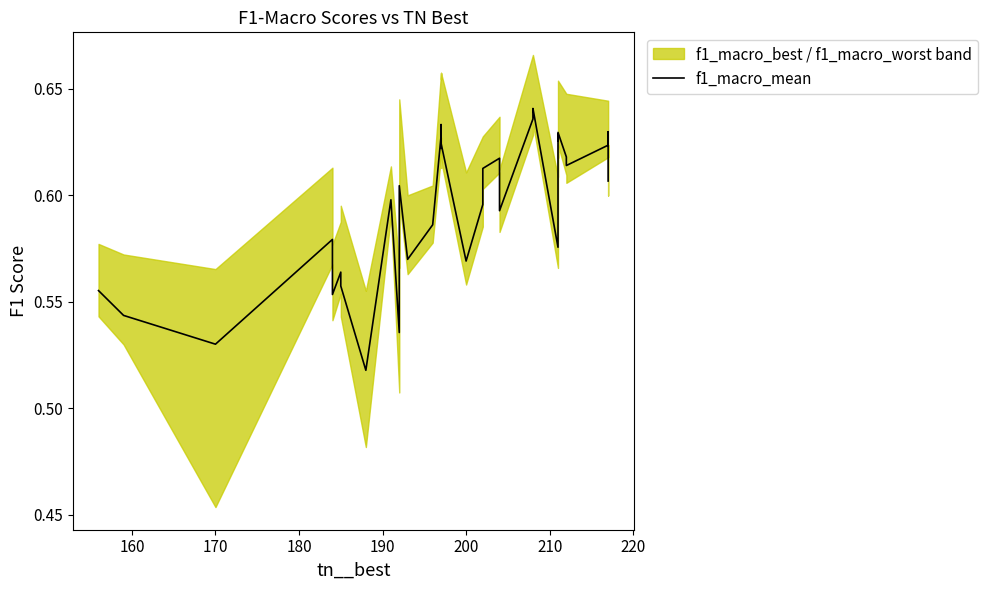

How many points are lower than both their immediate neighbors (excluding endpoints)?

11